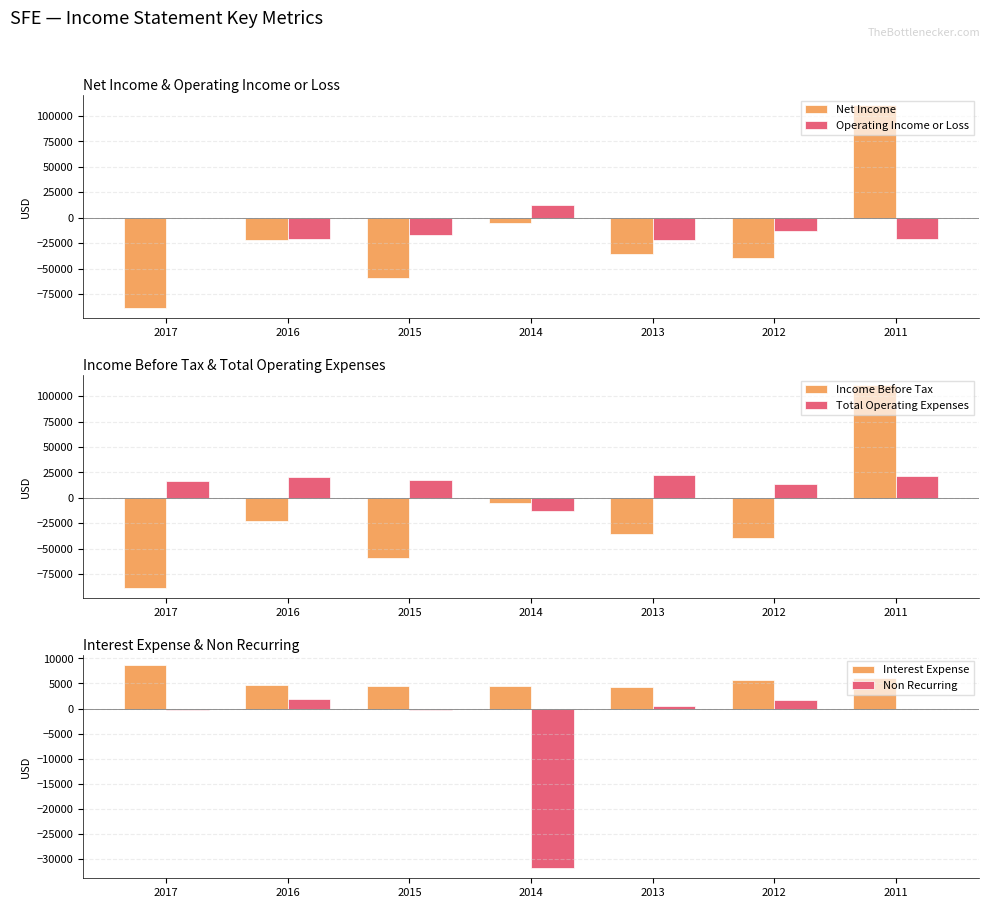

The Non Recurring series shows -109 at 2017. True or false?

False